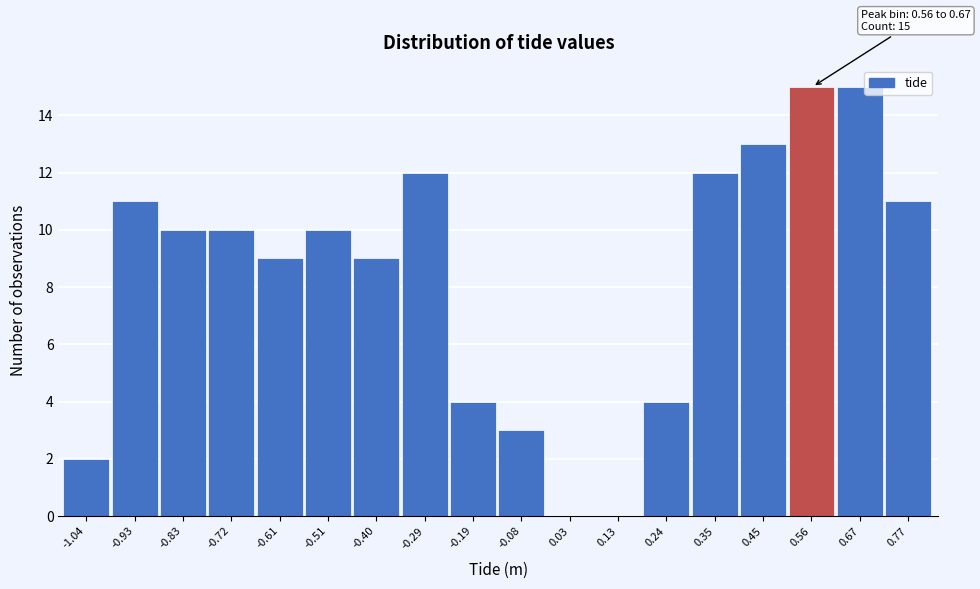

Reading left to right, transcribe all the data shown in this chart.

-1.04=2	-0.93=11	-0.83=10	-0.72=10	-0.61=9	-0.51=10	-0.40=9	-0.29=12	-0.19=4	-0.08=3	0.03=0	0.13=0	0.24=4	0.35=12	0.45=13	0.56=15	0.67=15	0.77=11